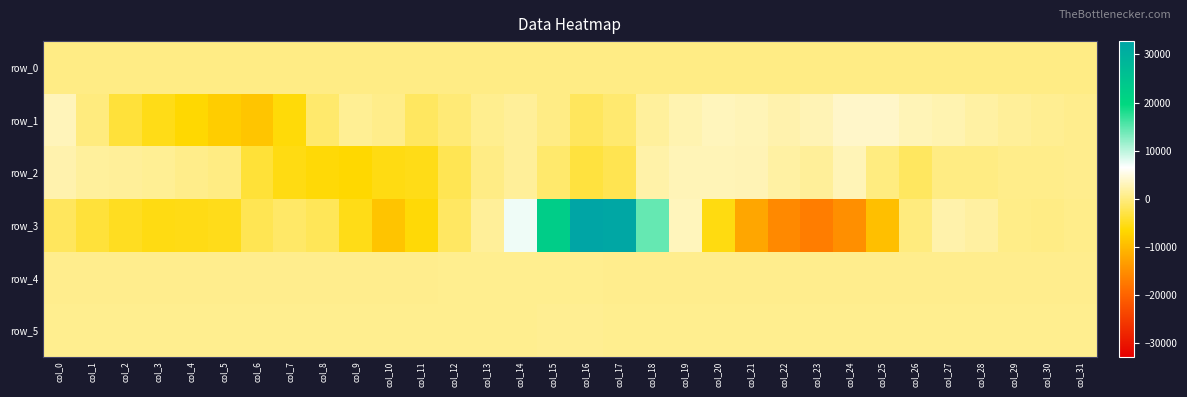

The row_4 series shows 705.0 at col_0. True or false?

True